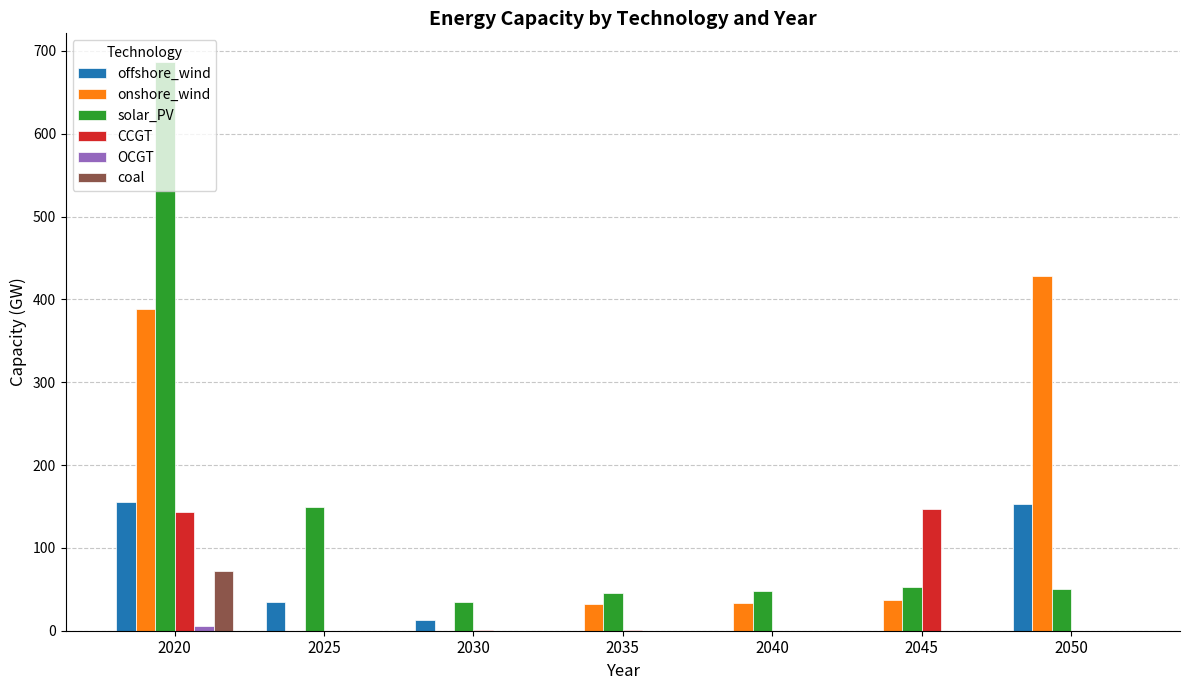

Which series has the largest total across all categories?

solar_PV